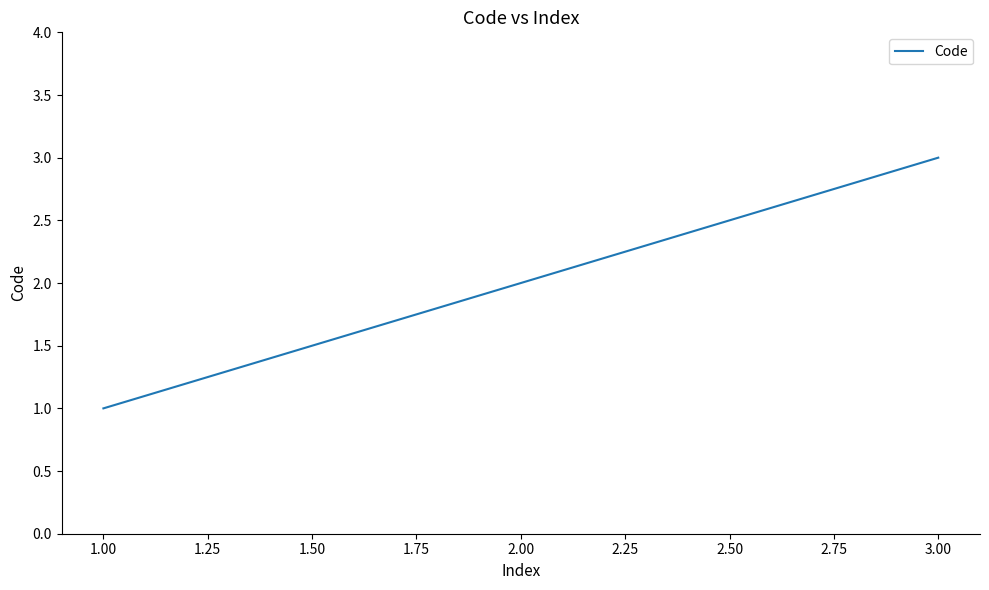

Which has a higher value, 3.00 or 2.00?

3.00